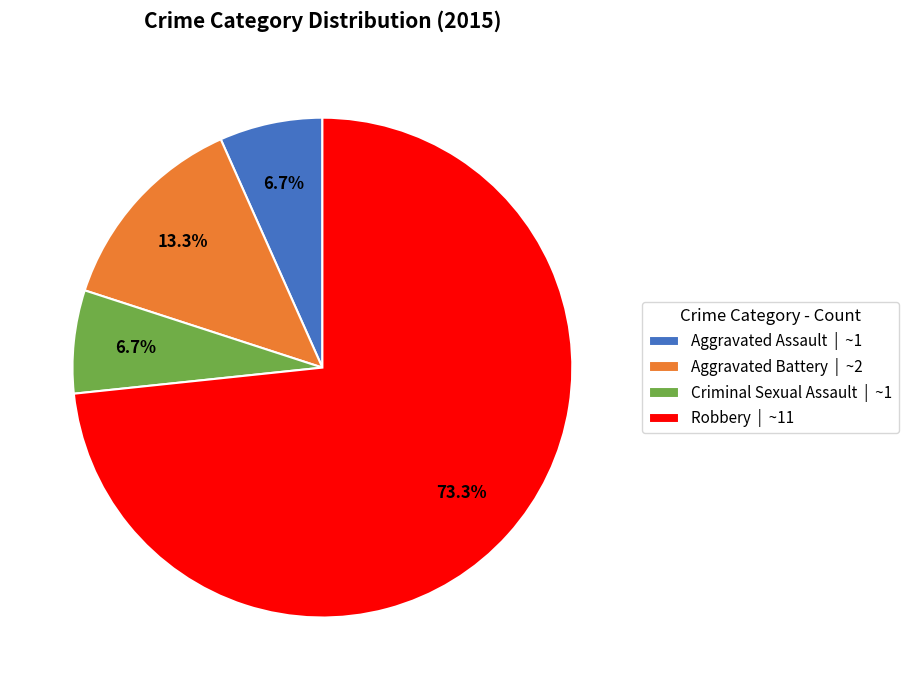

Is it true that Aggravated Assault is 7% of the pie?

True